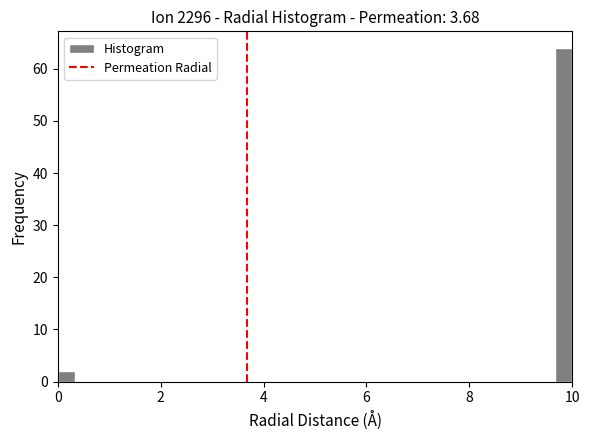

Around what value on the x-axis is the tallest bar? Give the approximate position of its centre, as read against the axis.

9.8